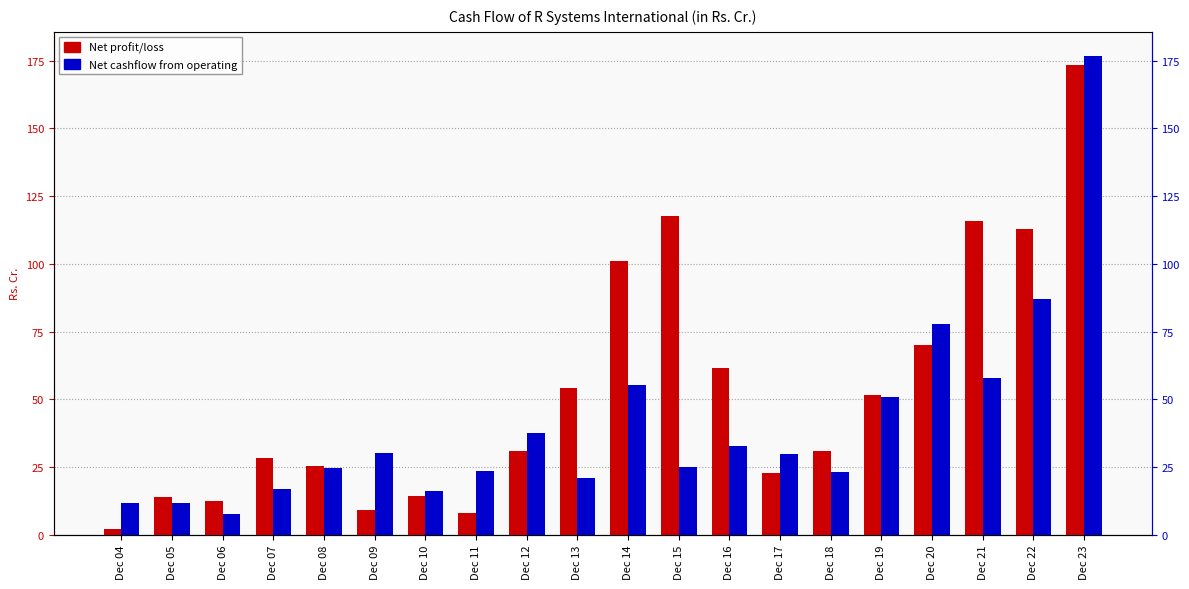

What are all the series names shown in the legend?

Net profit/loss, Net cashflow from operating